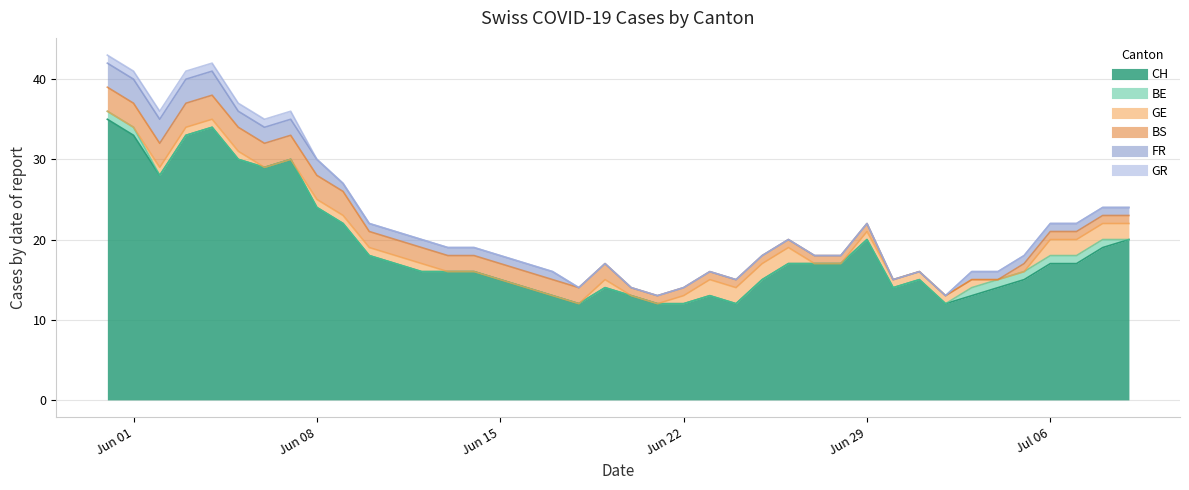

Does the chart display data point markers on the line(s)?

No